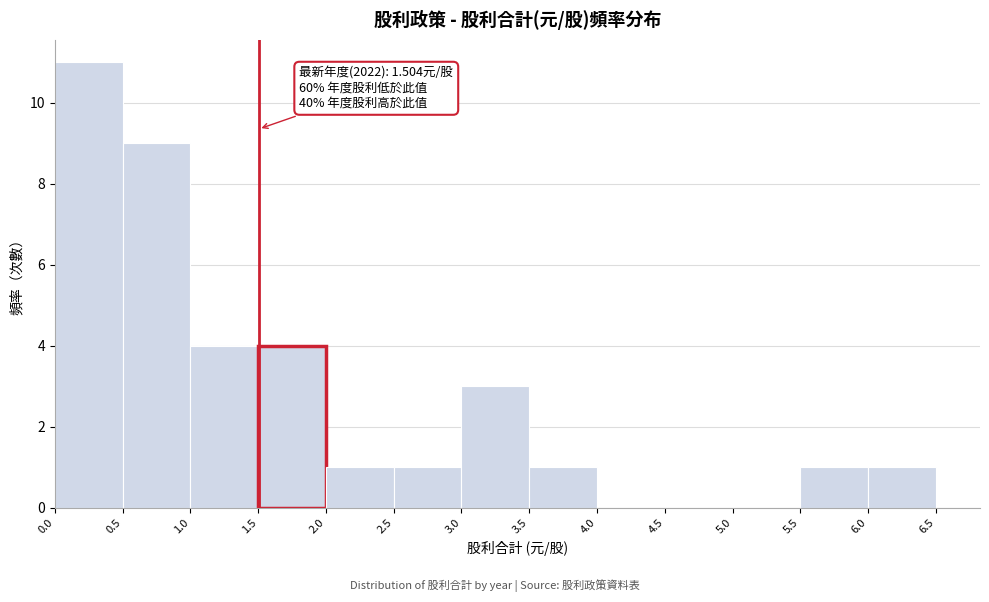

Over which range of the x-axis is the bar tallest?

0.0 to 0.5